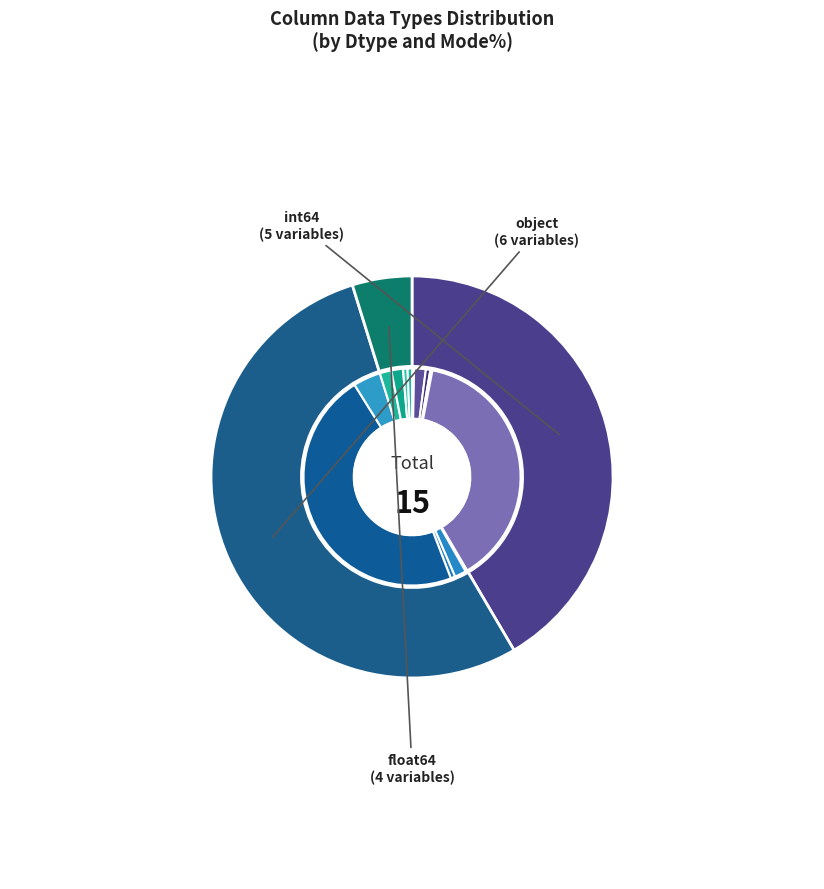

Count the number of slices in the pie.

3